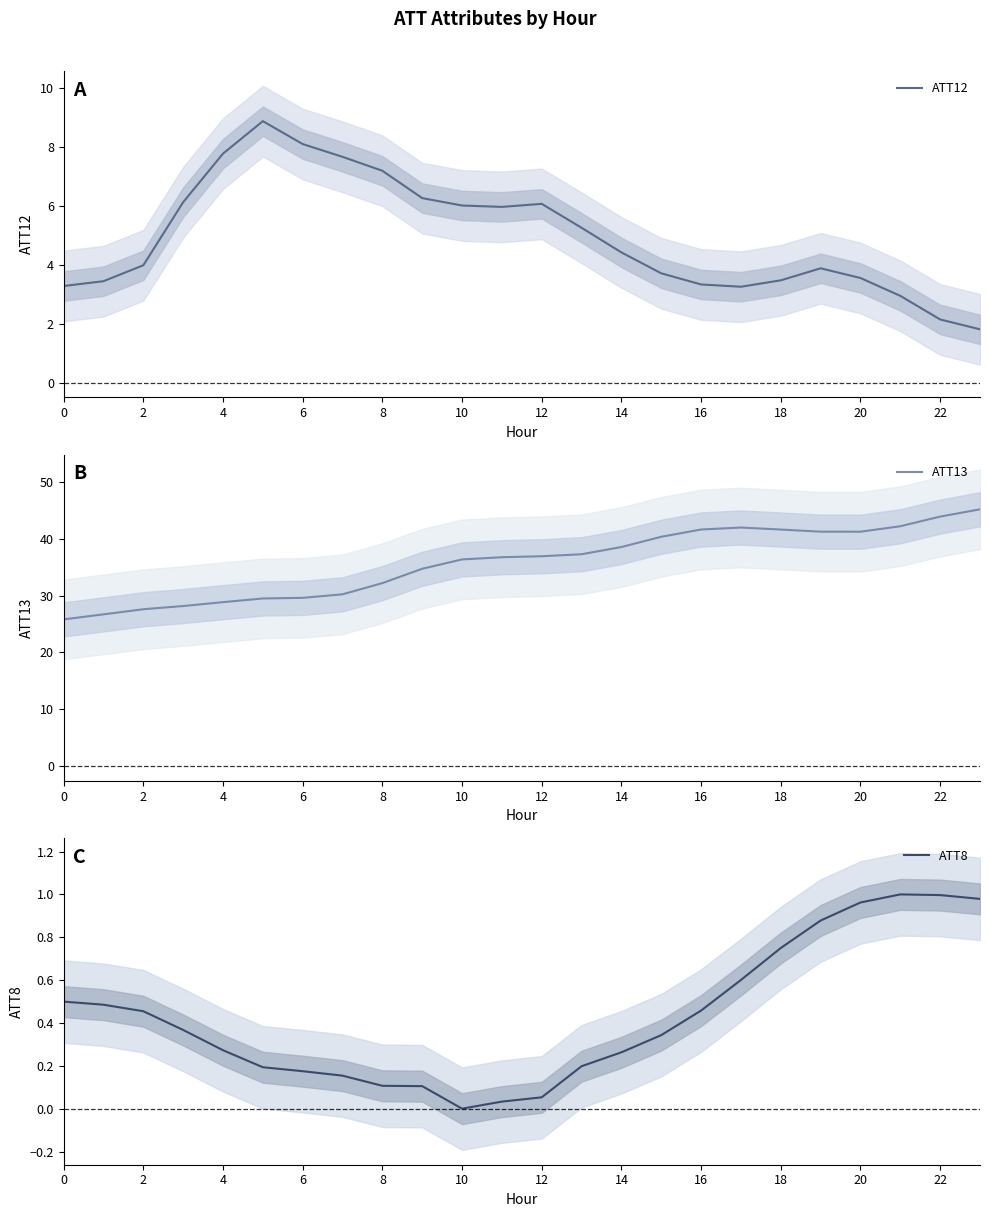

Which series has the largest range (max minus min)?

ATT13